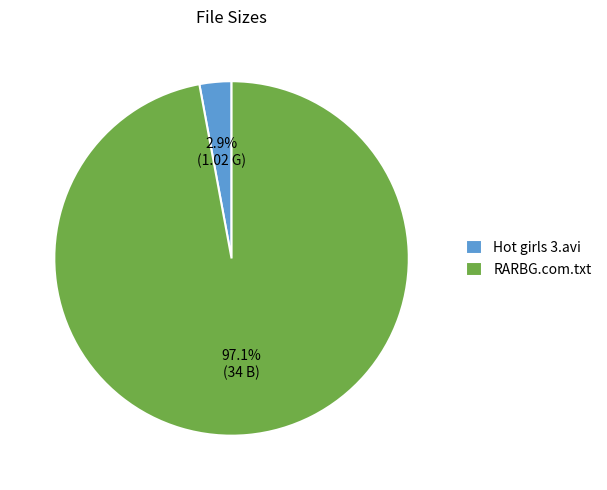

Which slice is the largest?

RARBG.com.txt